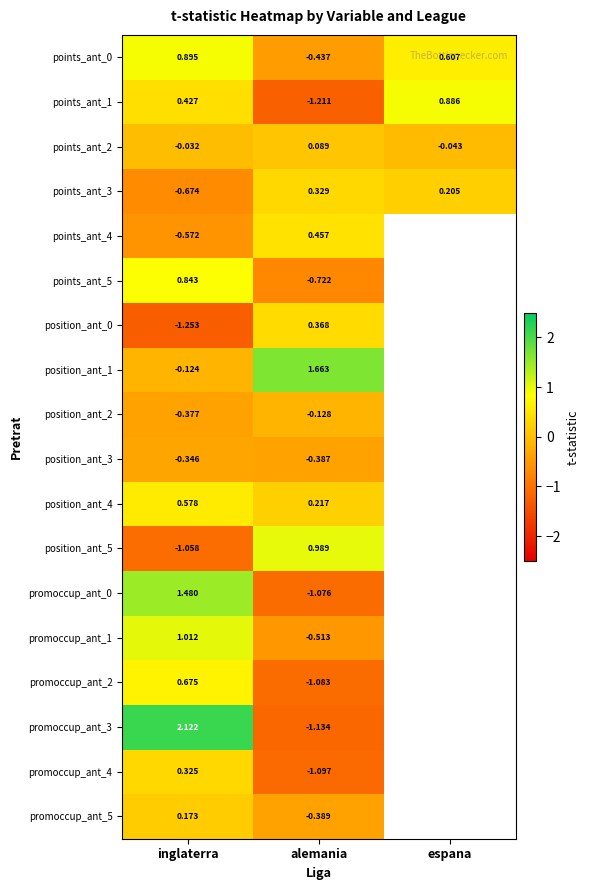

Between alemania and inglaterra, which is larger?

inglaterra